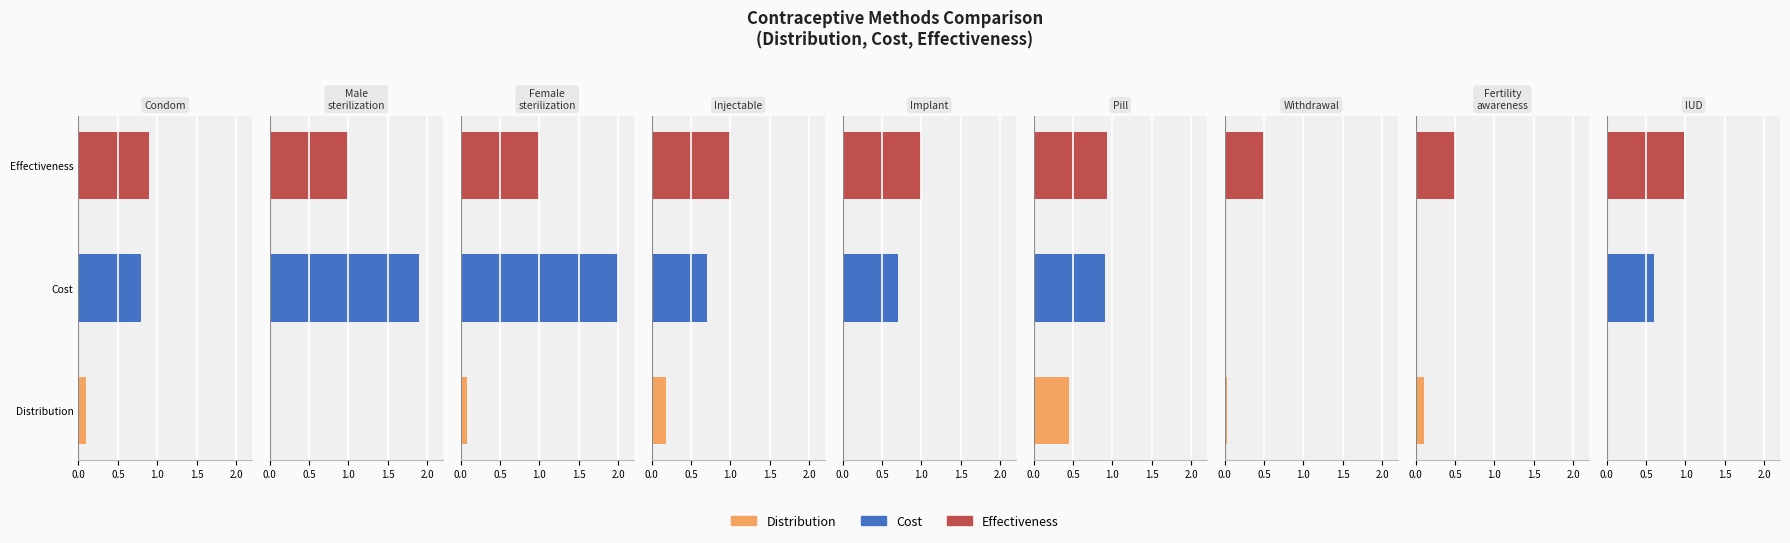

What is the sum of all Distribution values?

1.0